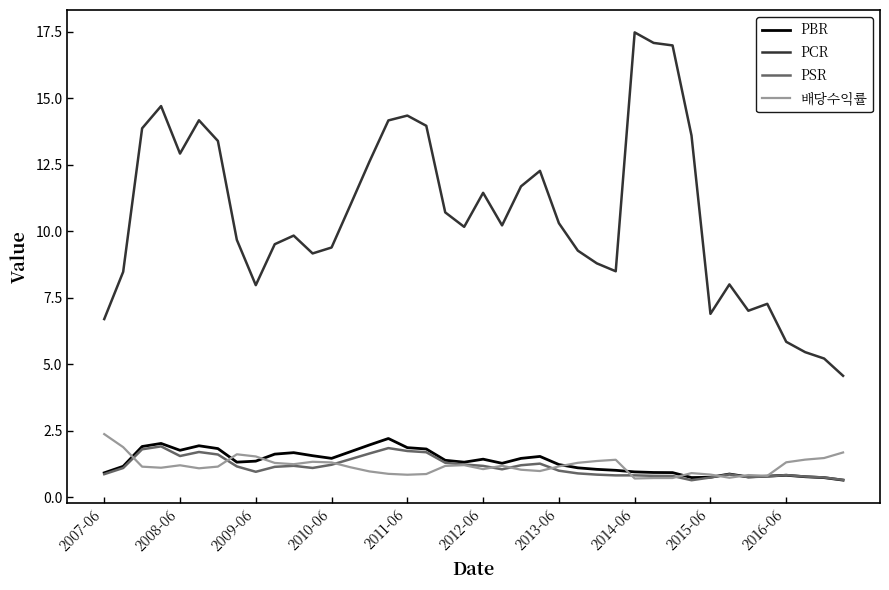

What are all the series names shown in the legend?

PBR, PCR, PSR, 배당수익률